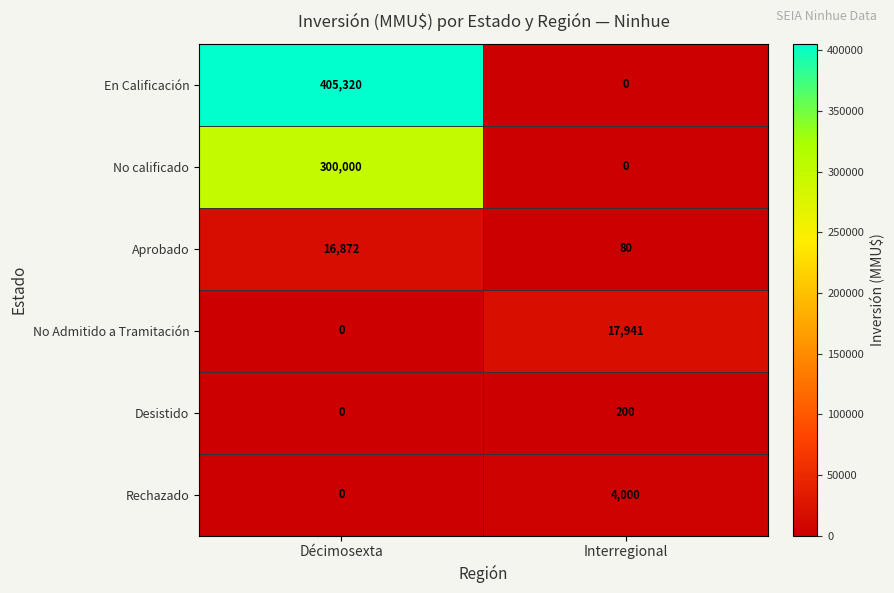

Where is Rechazado nearest to the value 2000?

Décimosexta